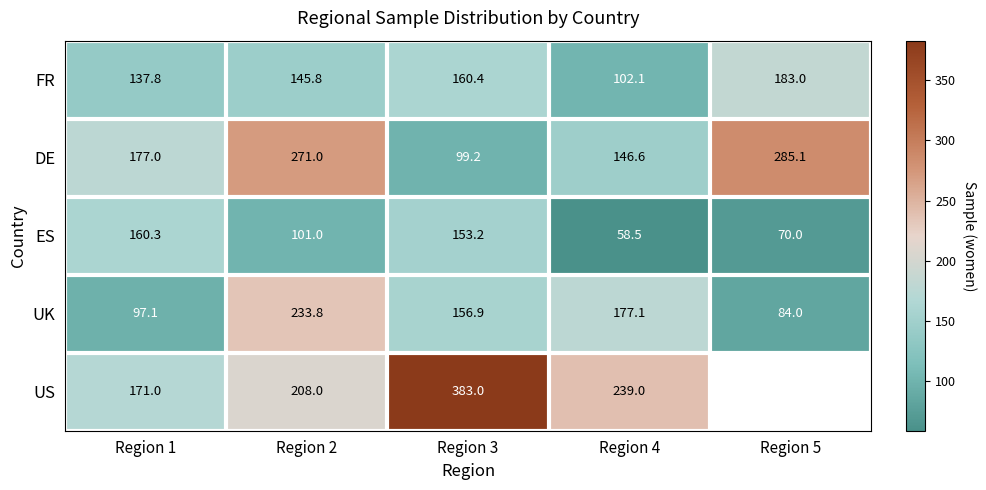

Is the value of UK at Region 1 greater than the value of ES at Region 2?

No